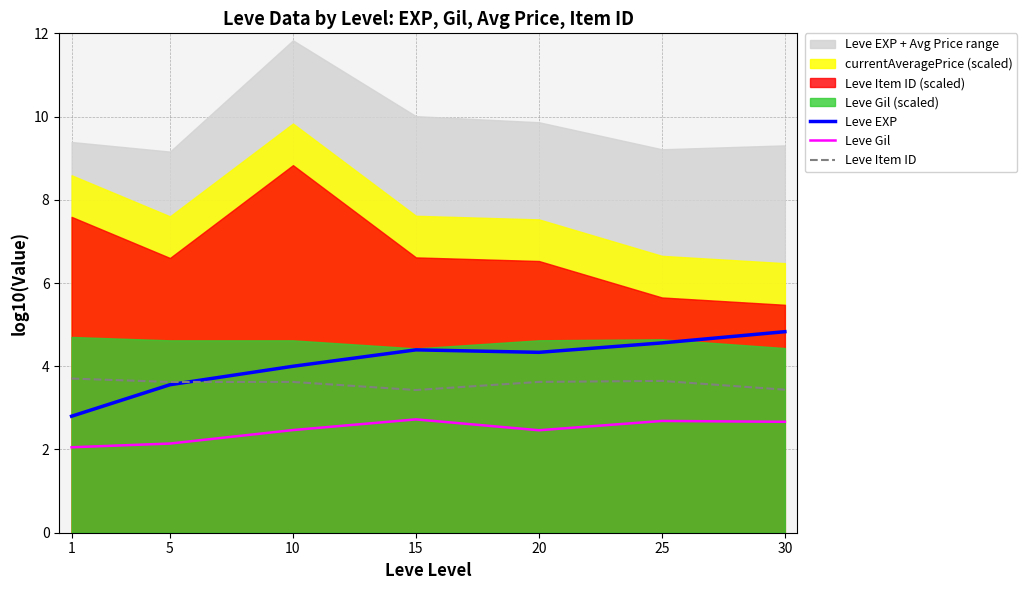

True or false: Leve Gil and Leve EXP intersect in this chart.

False